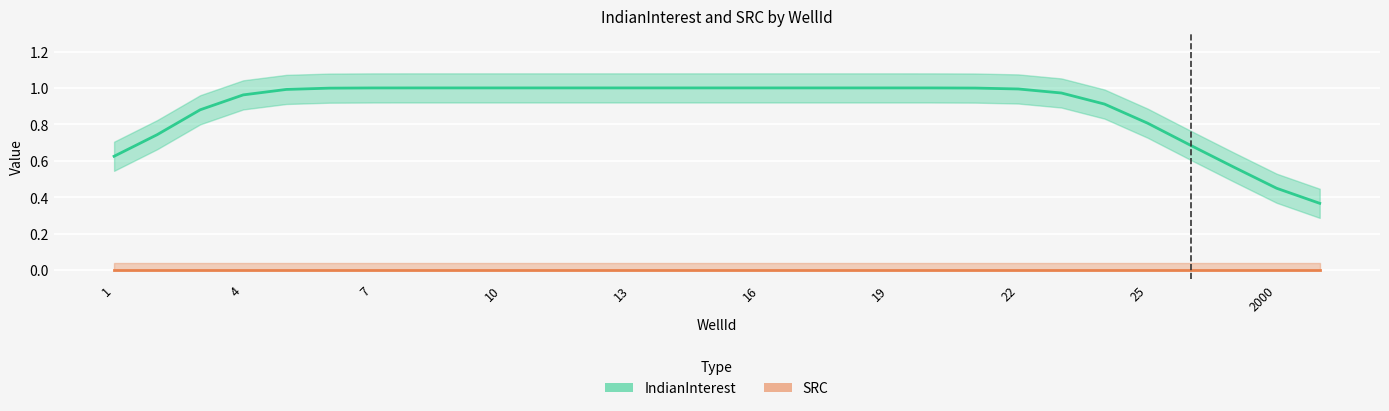

True or false: IndianInterest and SRC intersect in this chart.

False